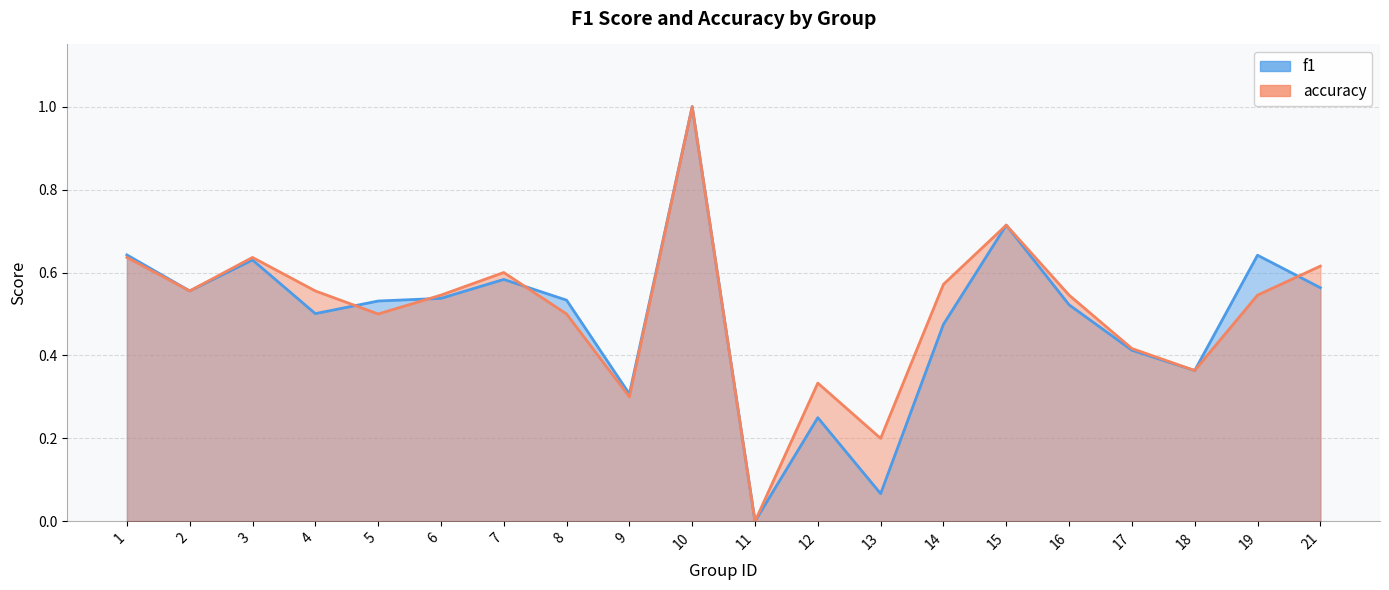

In accuracy, how many points are lower than both neighbors (excluding endpoints)?

6